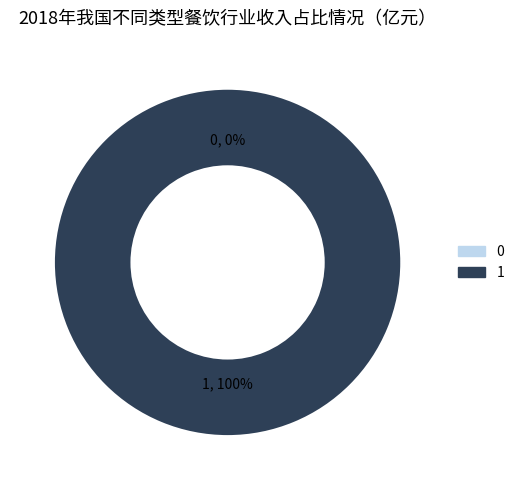

Does any single category account for the majority?

Yes